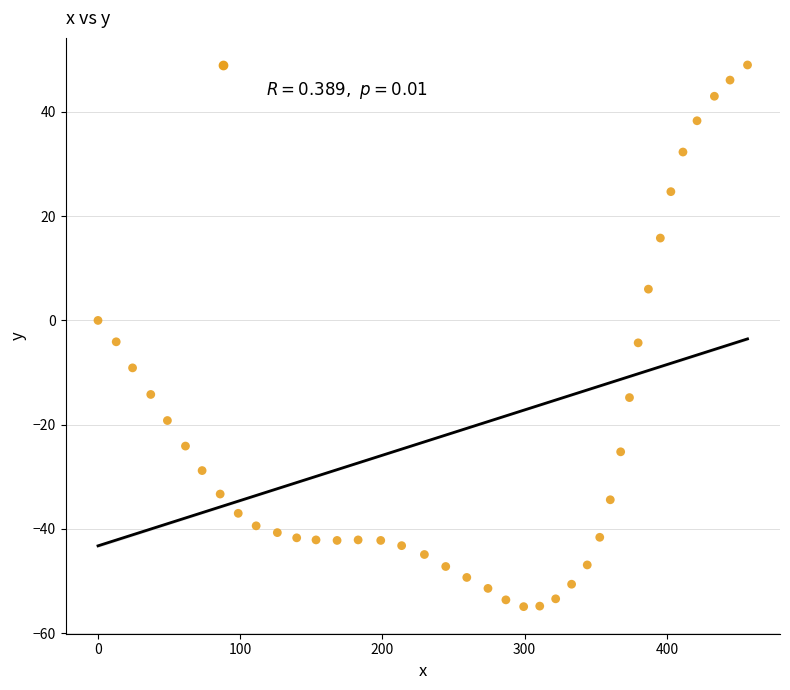

What is the range of Y values (max minus min)?

103.9